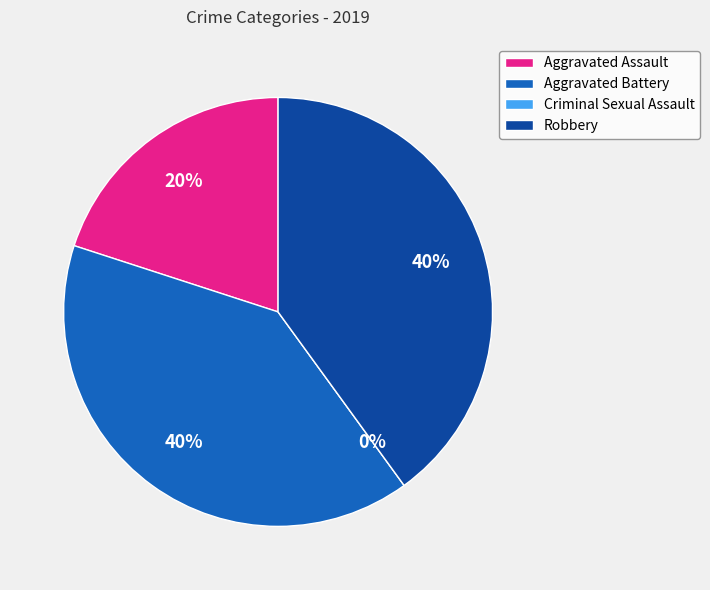

To the nearest percent, what is the difference between the largest and smallest slice percentages?

40%